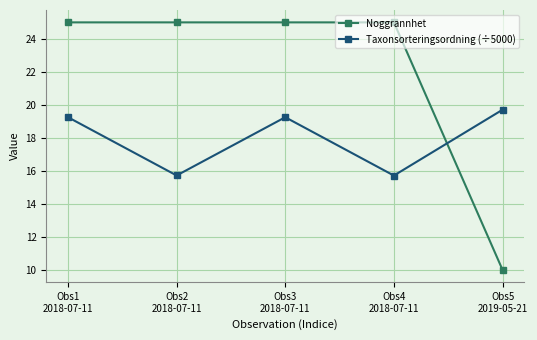

Reading left to right, list all the values displayed in this chart.

Noggrannhet: 25.0	25.0	25.0	25.0	10.0
Taxonsorteringsordning (÷5000): 19.3	15.7	19.3	15.7	19.7